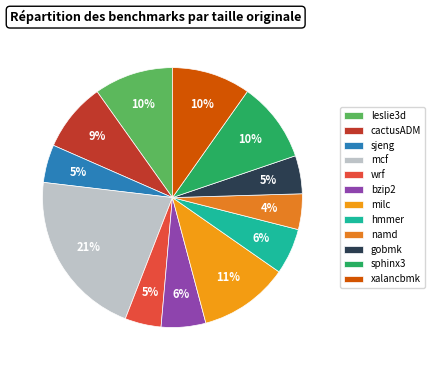

What percentage is the mcf slice, to the nearest percent?

21%